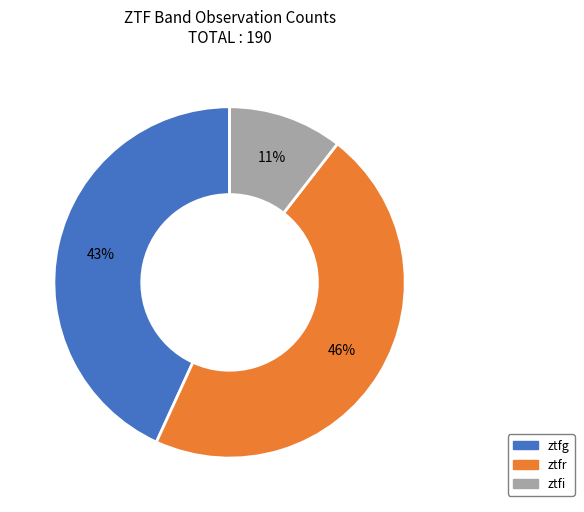

To the nearest percent, what percentage of the pie is ztfr?

46%